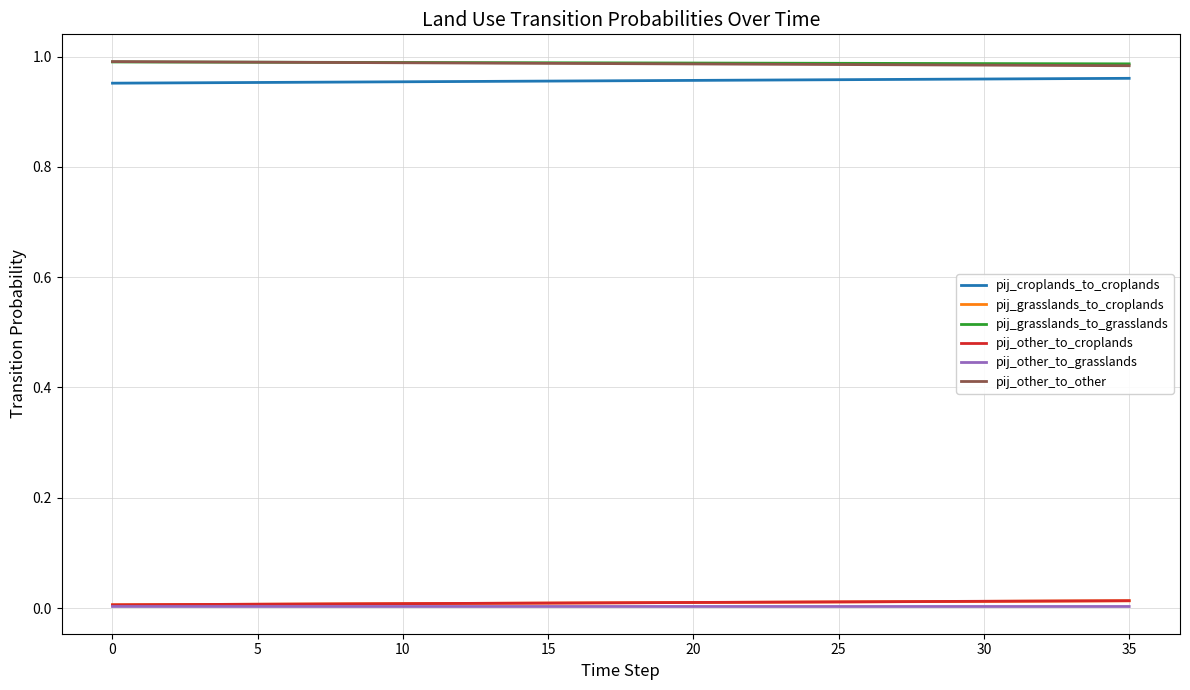

True or false: pij_grasslands_to_grasslands and pij_grasslands_to_croplands intersect in this chart.

False